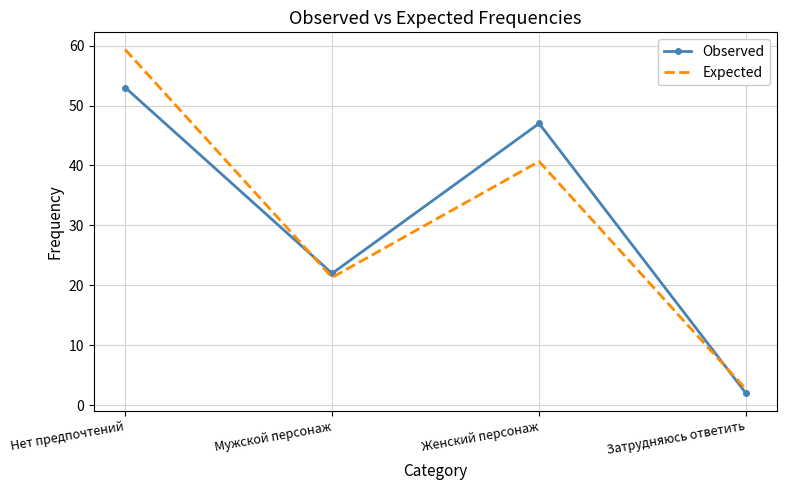

Rank the categories by Observed value from lowest to highest.

Затрудняюсь ответить, Мужской персонаж, Женский персонаж, Нет предпочтений